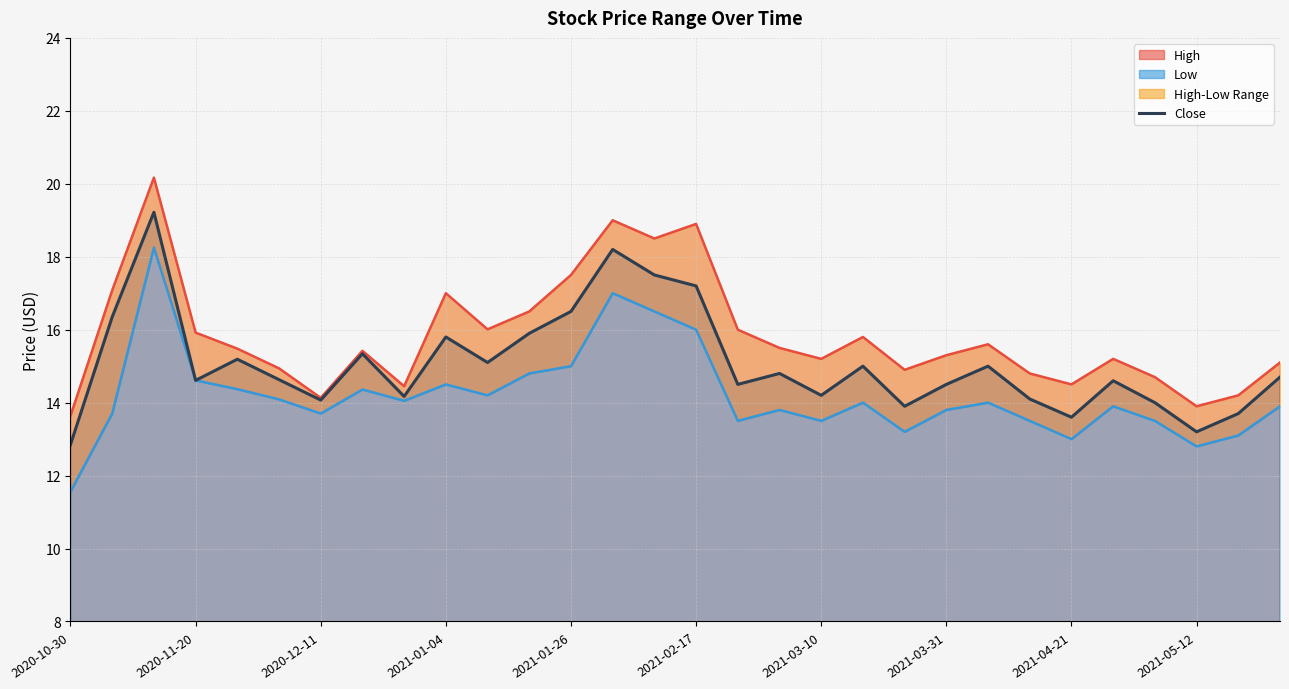

Reading left to right, list all the values displayed in this chart.

12.8	16.4	19.2	14.6	15.2	14.6	14.1	15.3	14.2	15.8	15.1	15.9	16.5	18.2	17.5	17.2	14.5	14.8	14.2	15.0	13.9	14.5	15.0	14.1	13.6	14.6	14.0	13.2	13.7	14.7